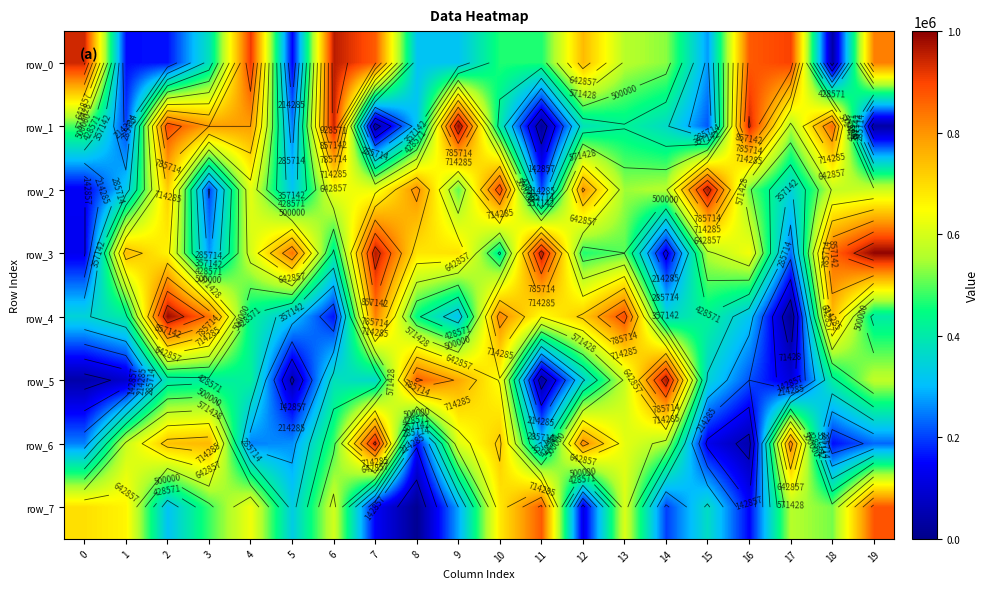

How many data points does each series have?

20